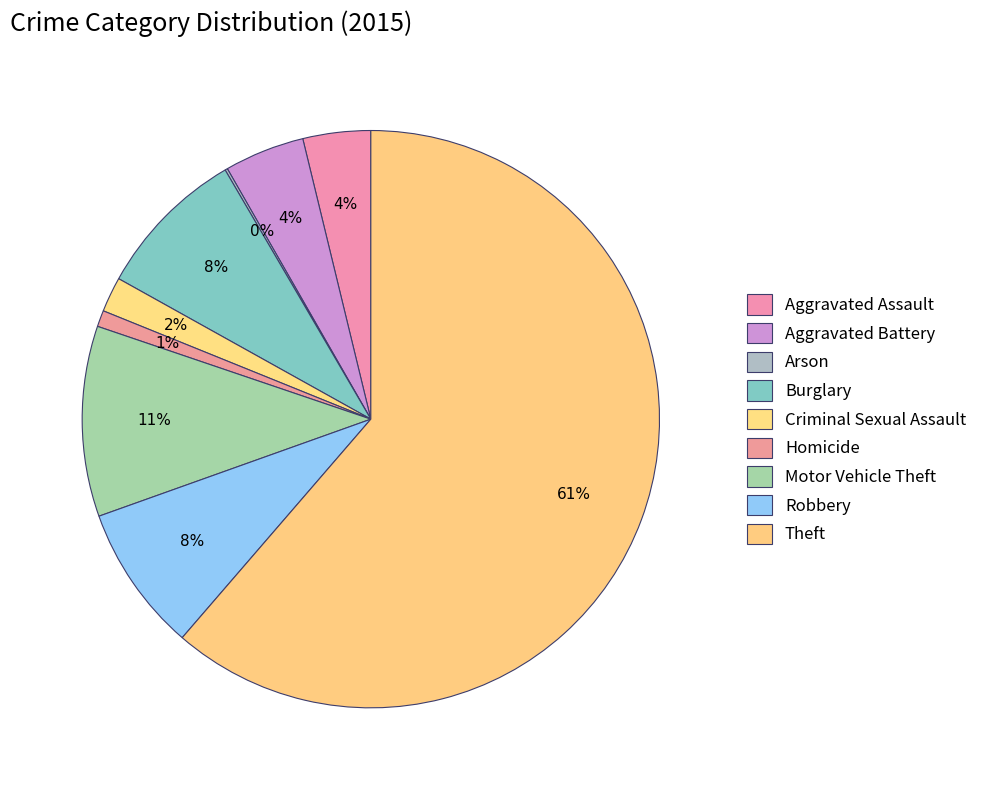

True or false: Homicide accounts for 1% of the total.

True